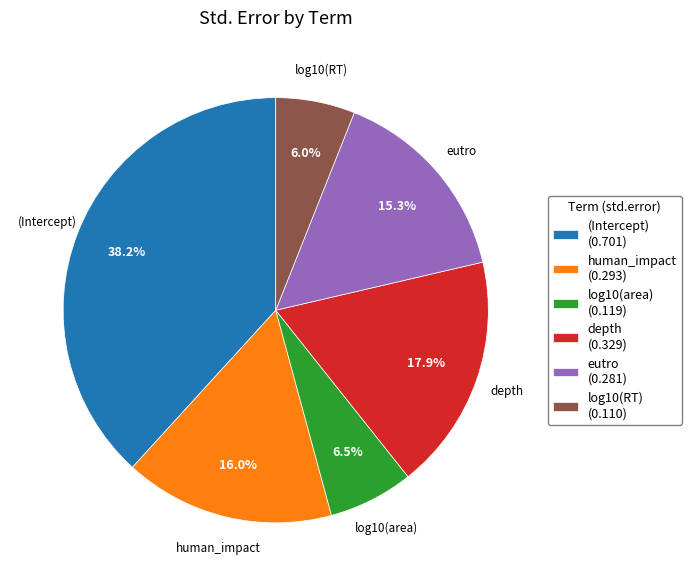

To the nearest percent, what is the difference between the largest and smallest slice percentages?

32%